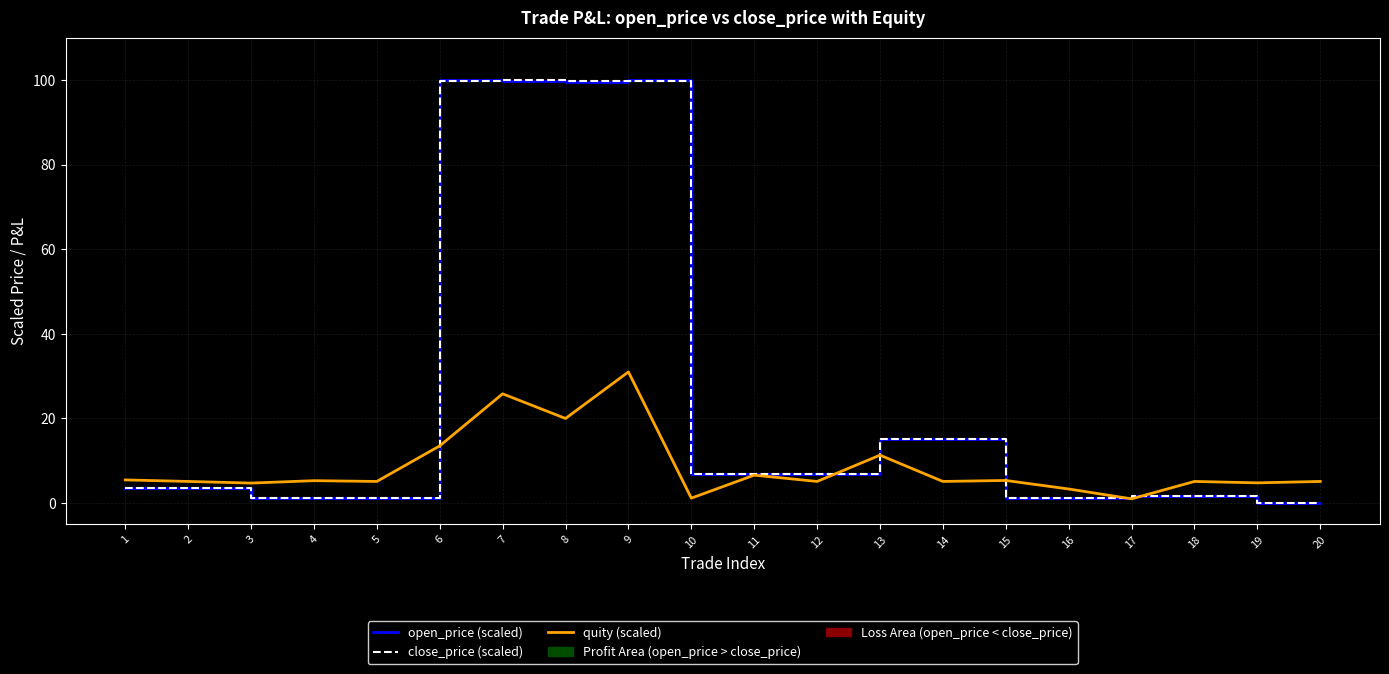

Reading left to right, what are all the values shown in this chart?

open_price (scaled): 3.5	3.5	1.2	1.2	1.2	99.9	99.6	99.6	100.0	6.9	7.0	7.0	15.2	15.0	1.1	1.1	1.7	1.7	0.0	0.0
close_price (scaled): 3.5	3.5	1.2	1.2	1.2	99.8	99.9	99.7	99.7	7.0	7.0	7.0	15.1	15.0	1.1	1.1	1.7	1.7	0.0	0.0
quity (scaled): 5.5	5.1	4.7	5.3	5.1	13.5	25.8	20.0	31.0	1.2	6.6	5.1	11.3	5.1	5.3	3.3	1.0	5.1	4.8	5.1